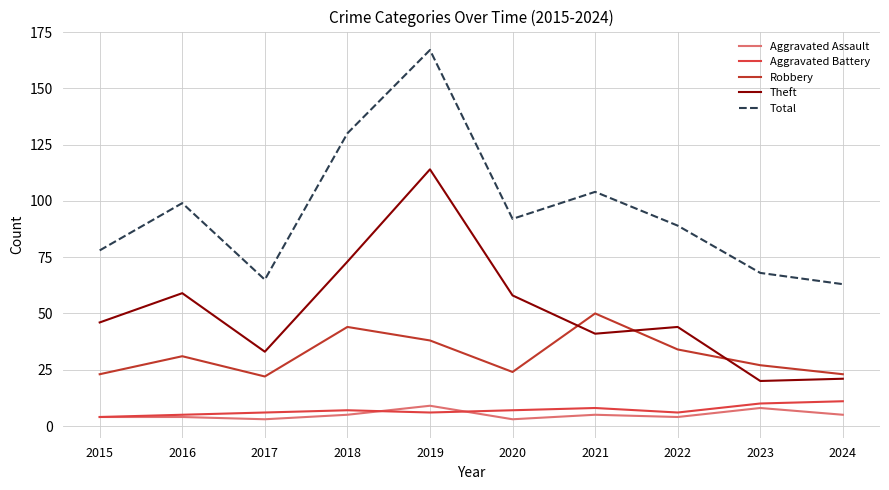

Which series has the largest total across all categories?

Total